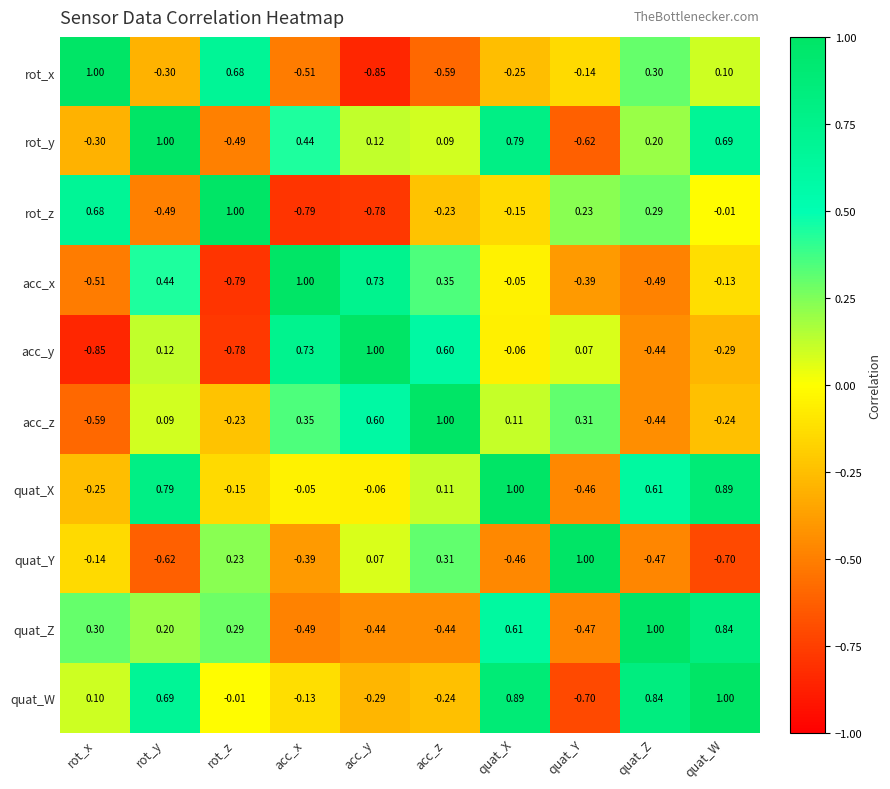

At which label is quat_Z closest to 0?

rot_y